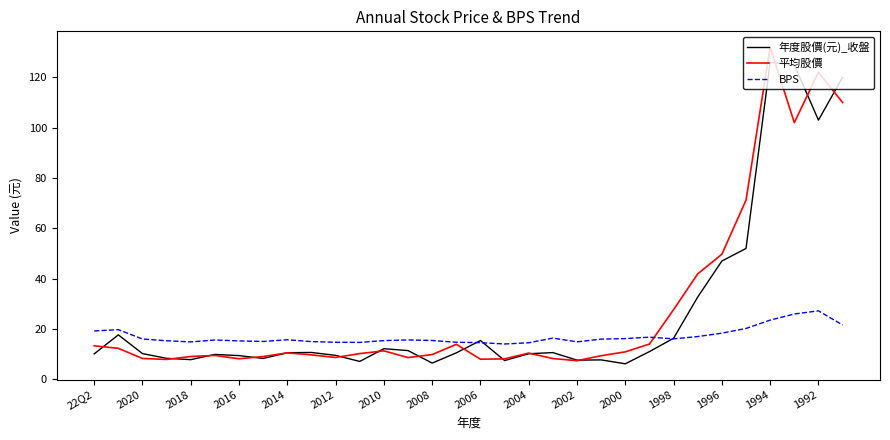

What are all the series names shown in the legend?

年度股價(元)_收盤, 平均股價, BPS